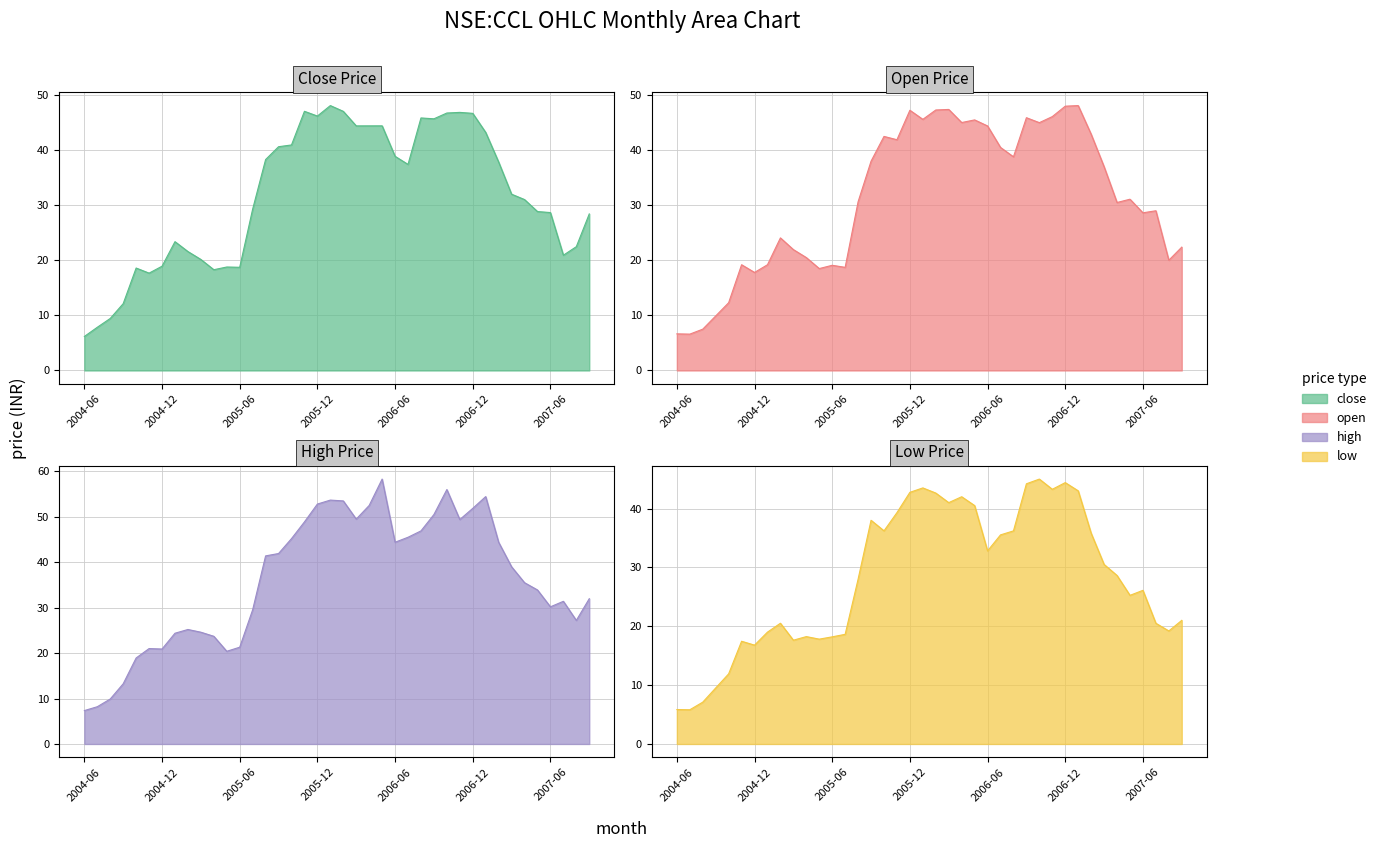

What is the value of the high point at the 16th from the left?

41.9